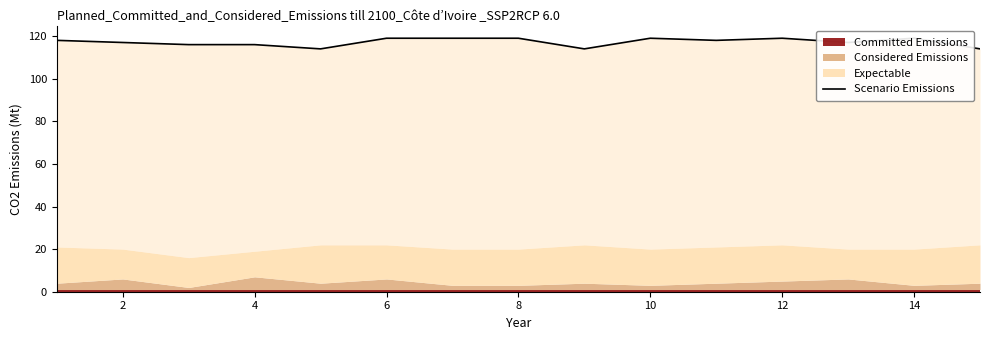

How many data points are above 118?

6